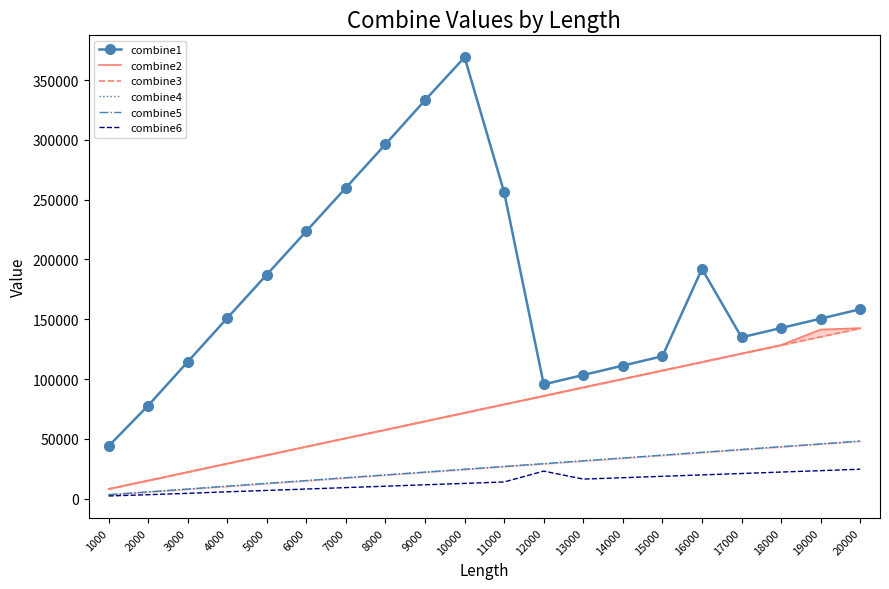

What is the difference between the combine6 values at 4000 and 12000?

17313